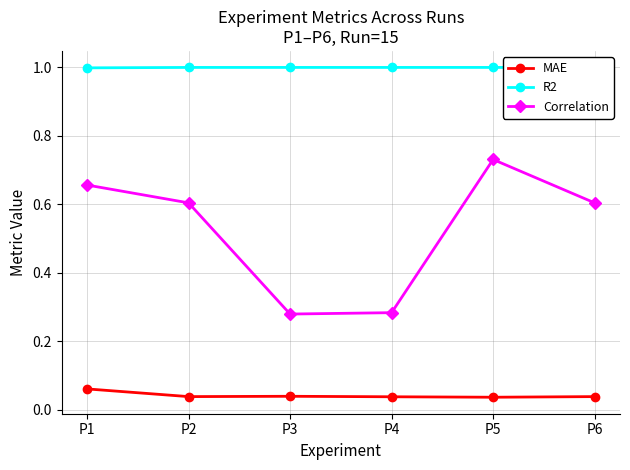

Is it true that R2 equals 1.0 at P2?

True